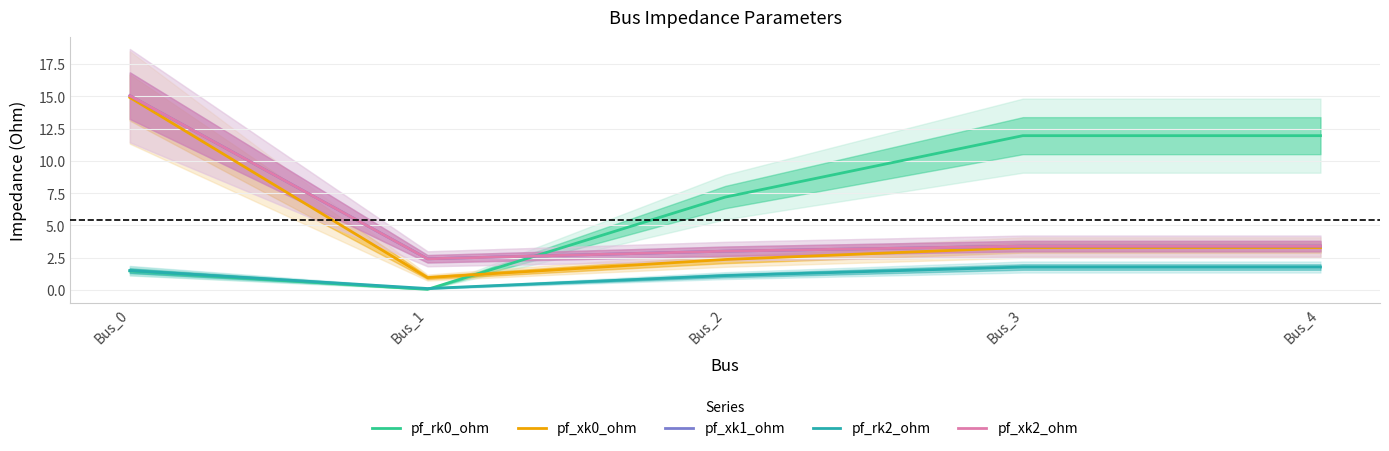

Is this an area chart (filled region under the line)?

No